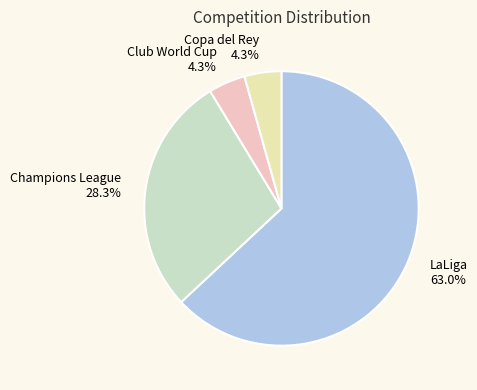

Is there a majority slice in this chart?

Yes